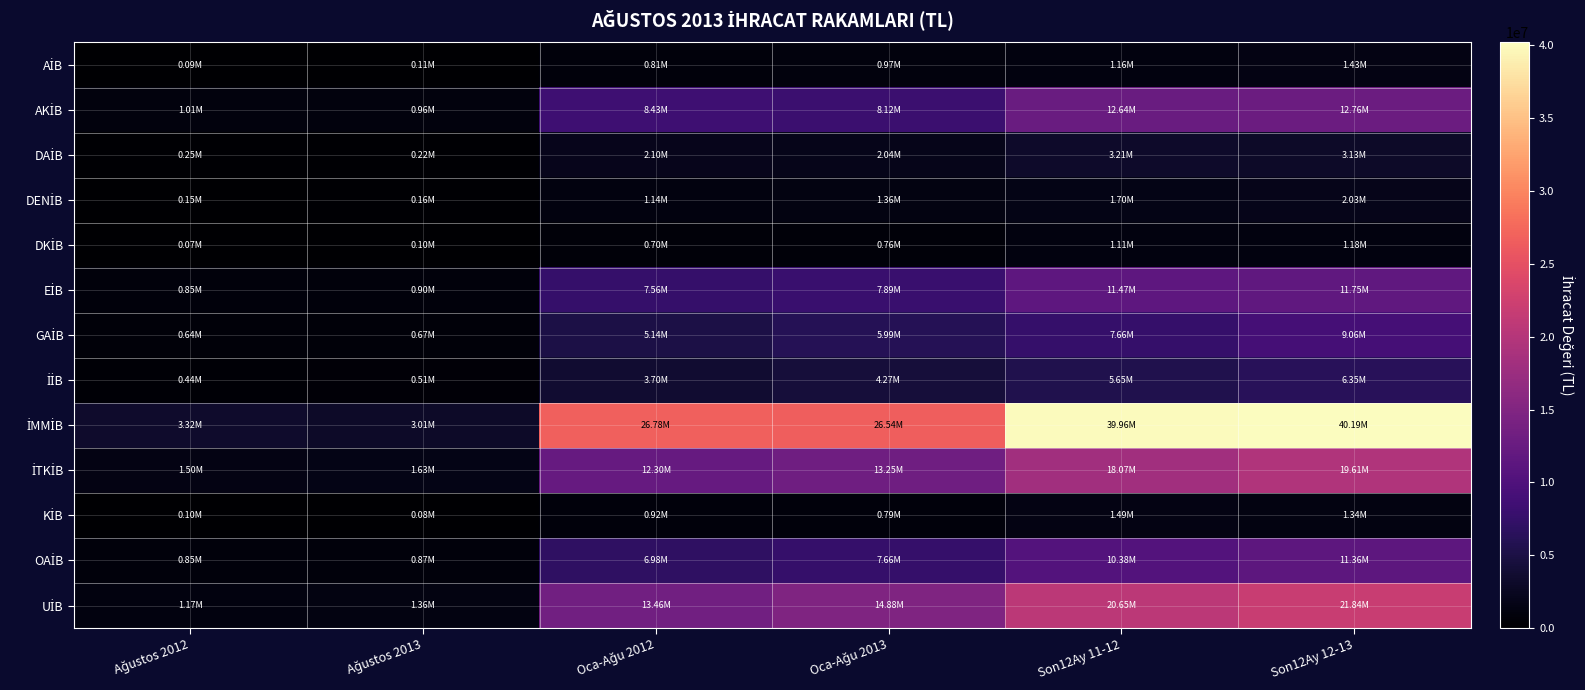

What is the maximum value shown in the chart?

40191643.3